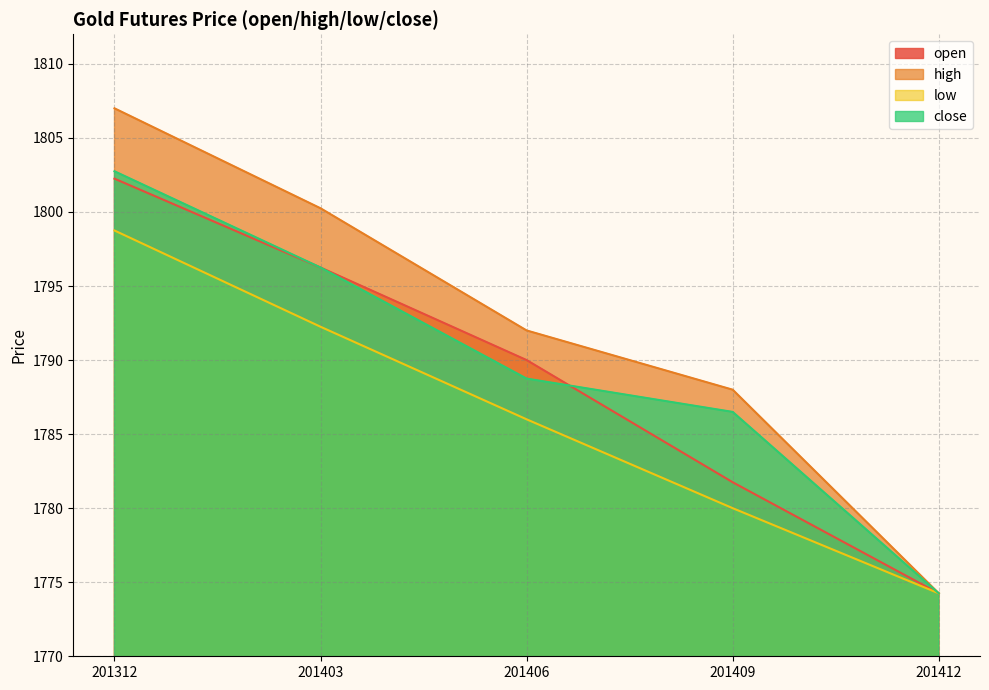

Where is close nearest to the value 1788?

201406